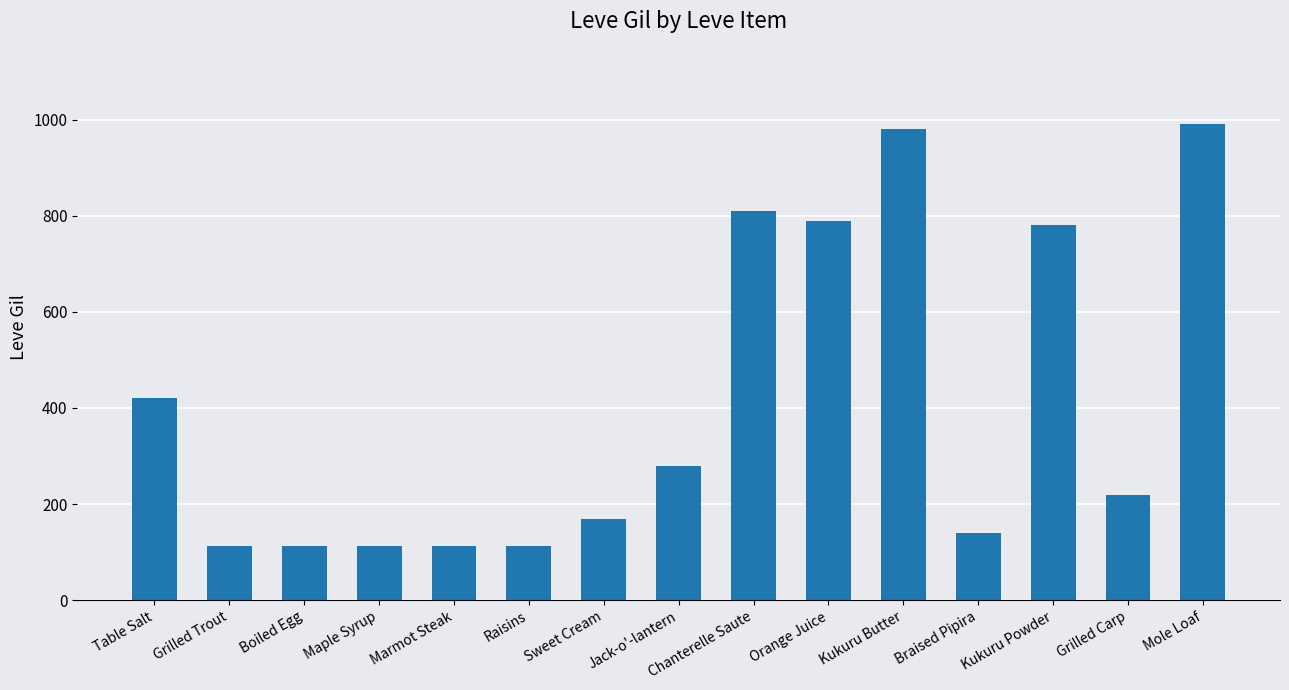

What is the maximum value shown in the chart?

990